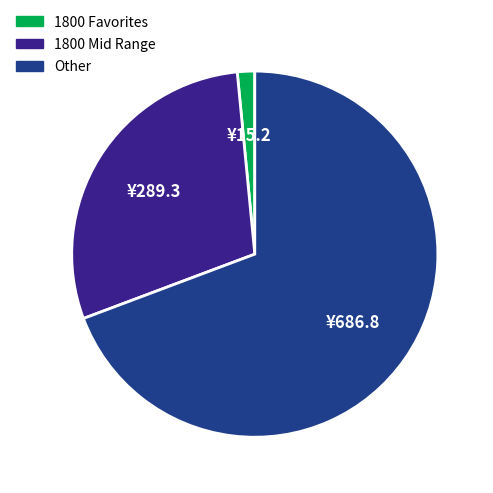

What is the ratio of the value at Other to the value at 1800 Mid Range?

2.4